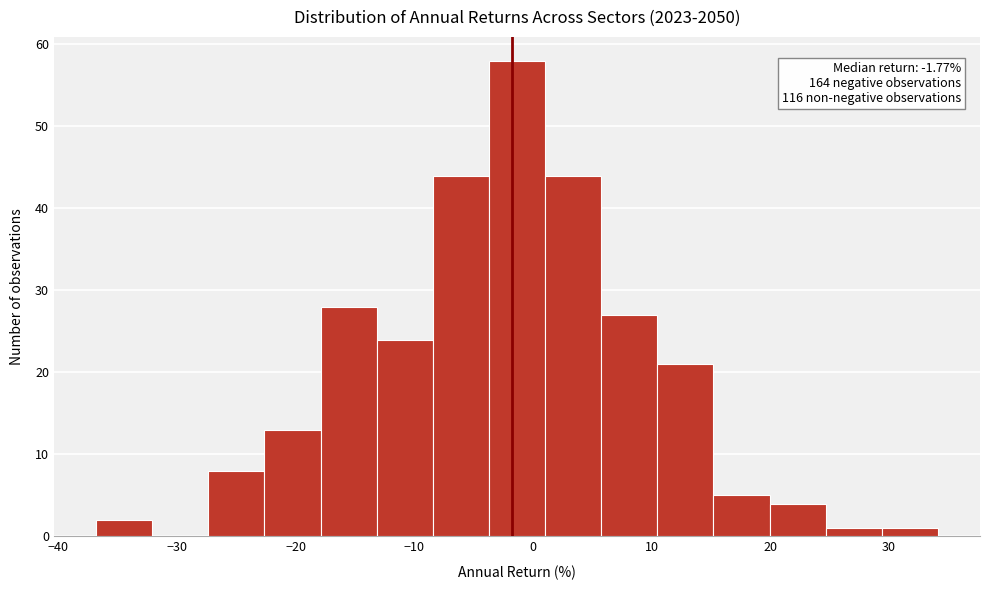

Over which range of the x-axis is the bar tallest?

-4 to 1